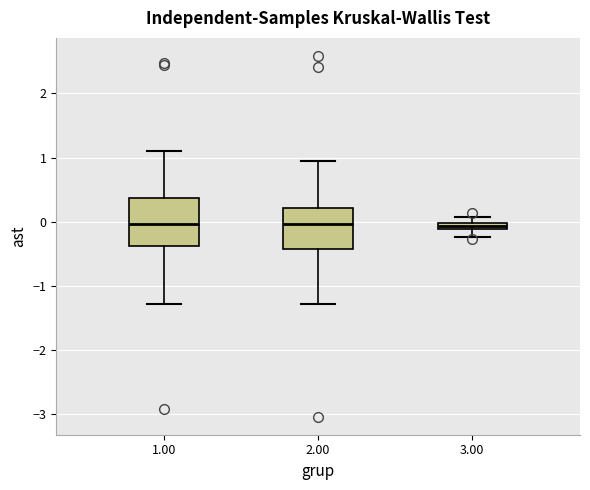

Where does the lower whisker of the box at x = 2.00 end on the y-axis? The values are not printed on the chart, so give them approximately, as read against the axis.

-1.3